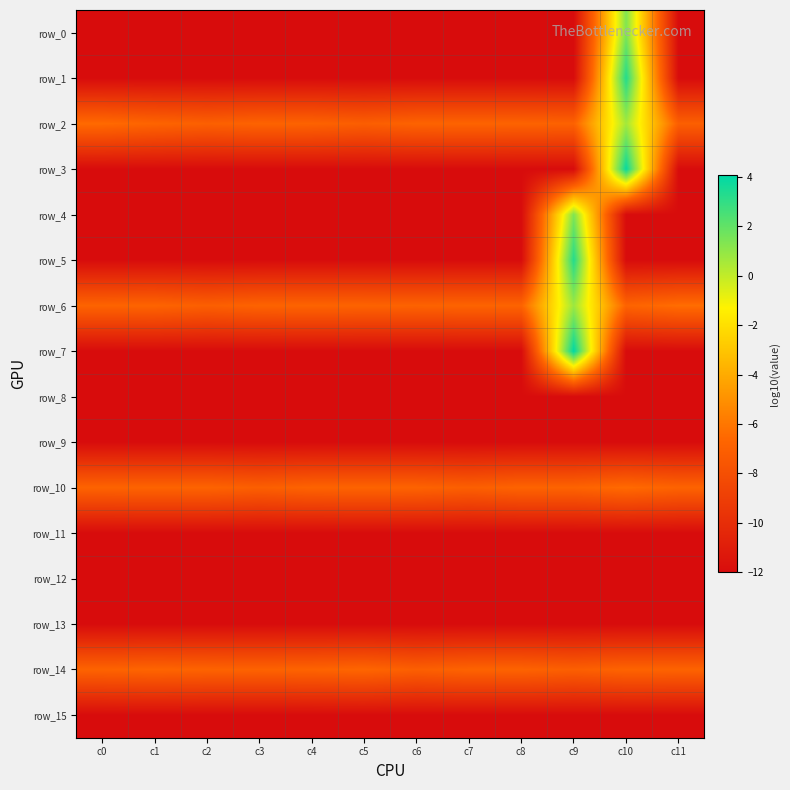

What is the difference between the maximum and minimum values in the row_2 series?

7.7